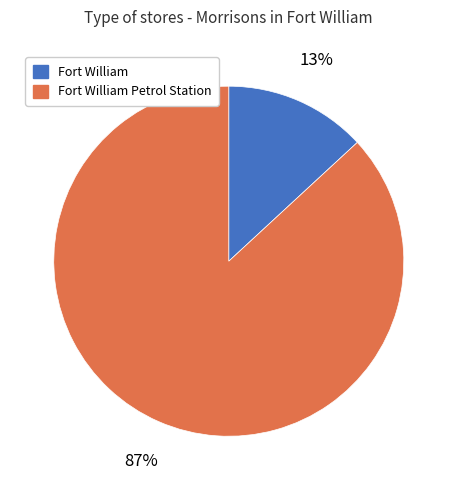

Combined, do Fort William Petrol Station and Fort William account for over 50%?

Yes